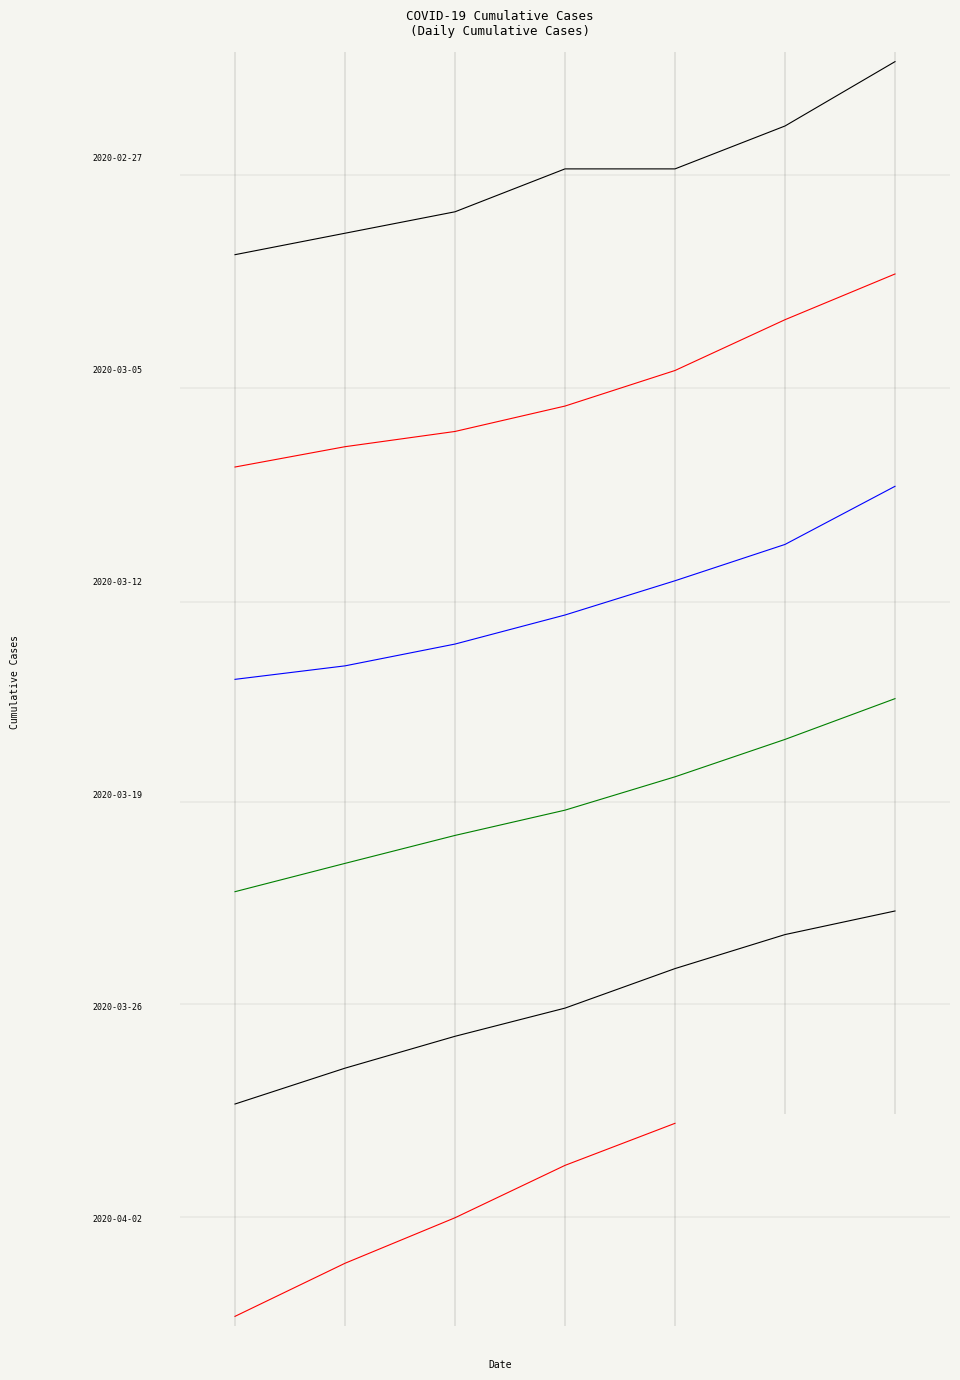

How many values exceed 0?

2